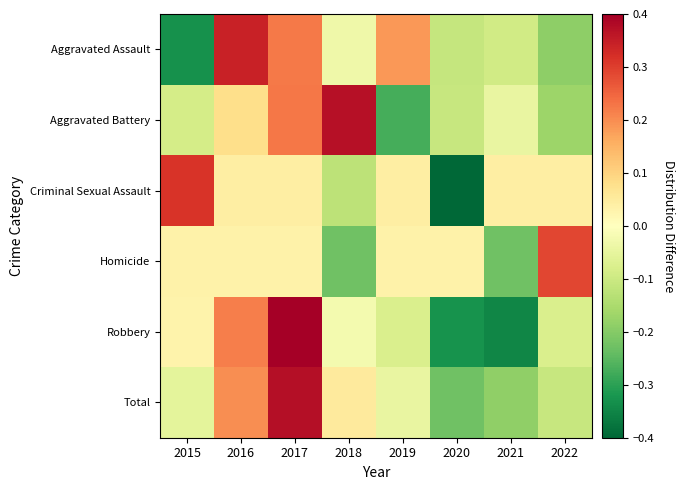

Which series has the largest range (max minus min)?

Robbery